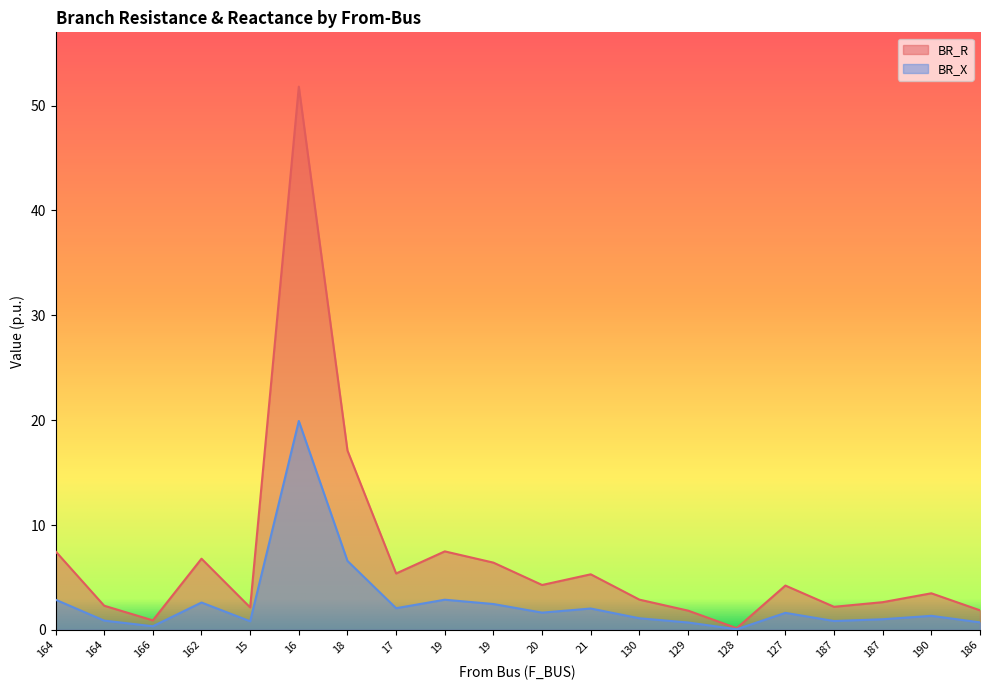

What are all the series names shown in the legend?

BR_R, BR_X